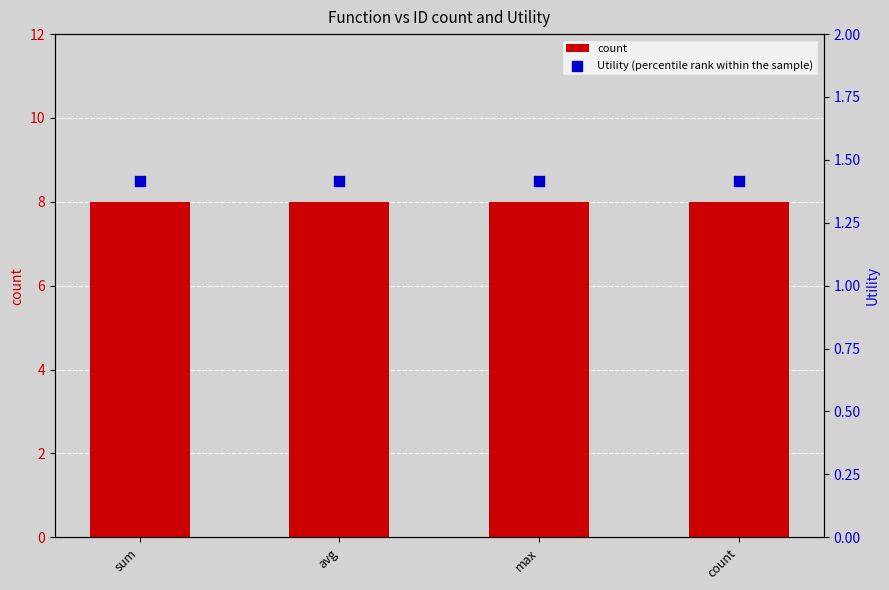

At how many categories does at least one series exceed 6?

4